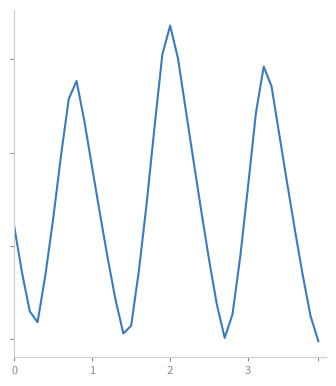

Rank the categories by value from lowest to highest.

39, 27, 14, 15, 3, 38, 28, 2, 26, 13, 4, 37, 1, 16, 25, 12, 29, 36, 0, 5, 11, 24, 17, 30, 35, 10, 23, 6, 34, 18, 9, 31, 22, 7, 33, 8, 32, 21, 19, 20